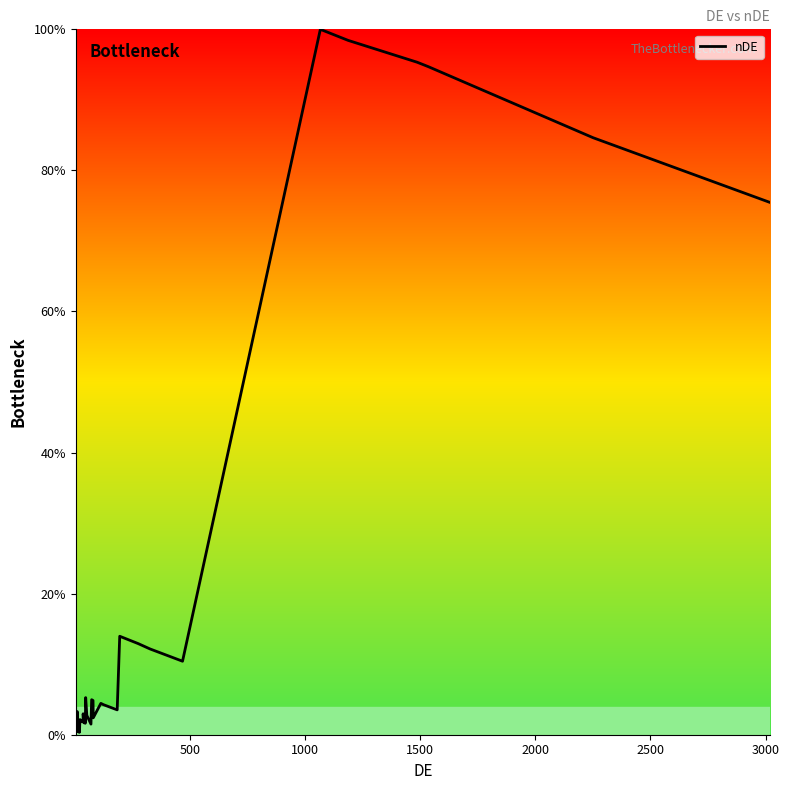

How many interior local valleys (lower than both neighbors) does the data have?

11